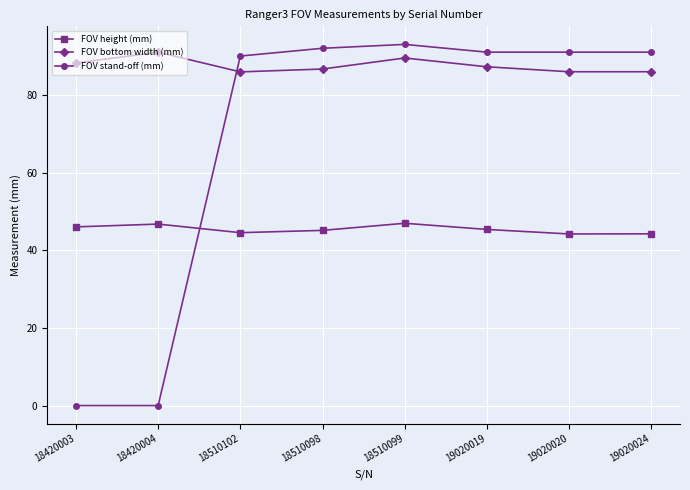

How many lines are shown in the chart?

3